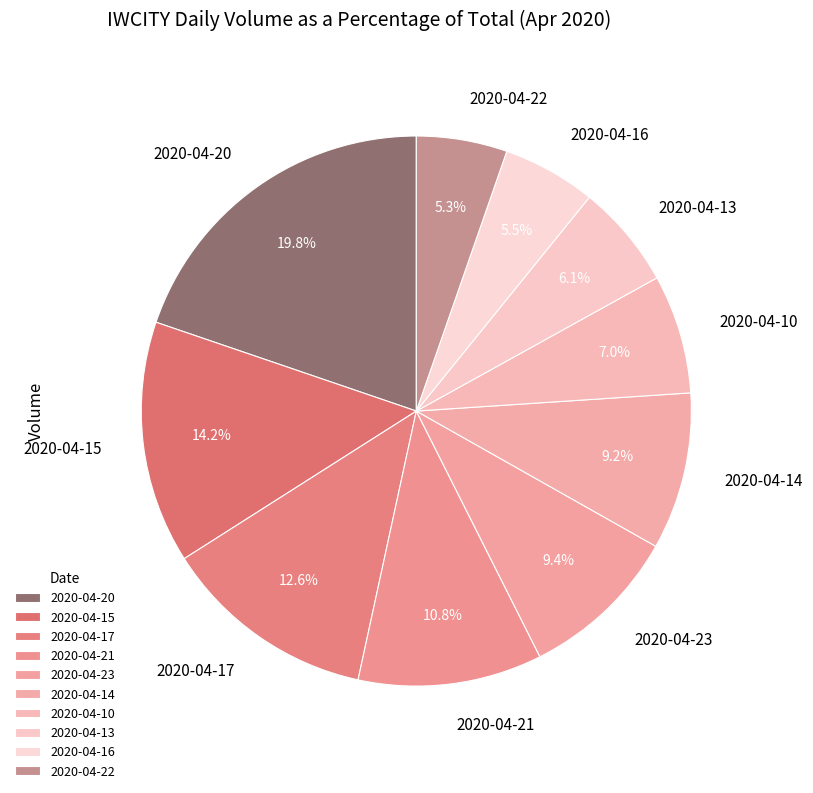

To the nearest percent, what is the average slice percentage?

10%